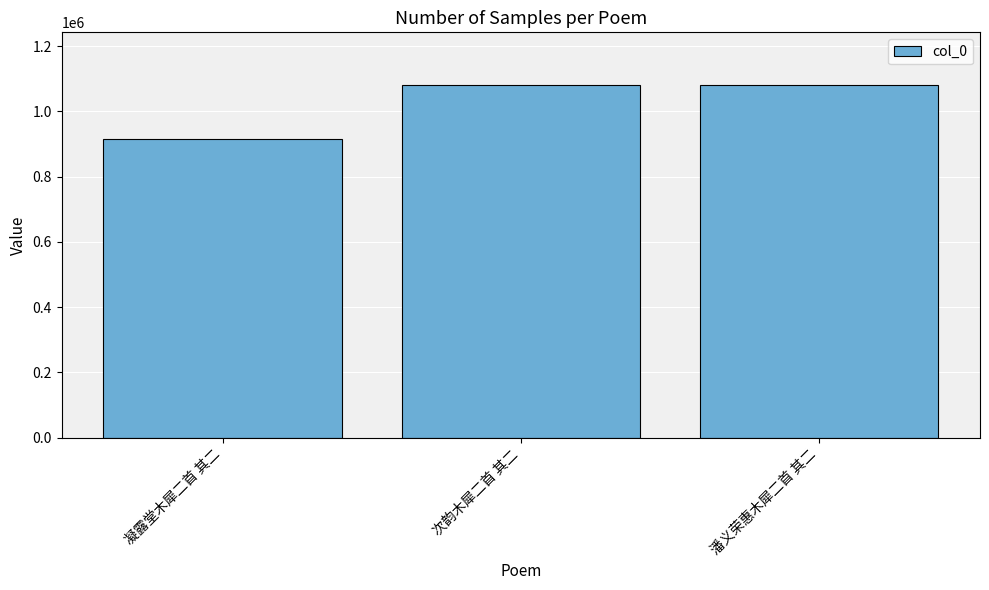

The value at 次韵木犀二首 其二 is 1080262. True or false?

True